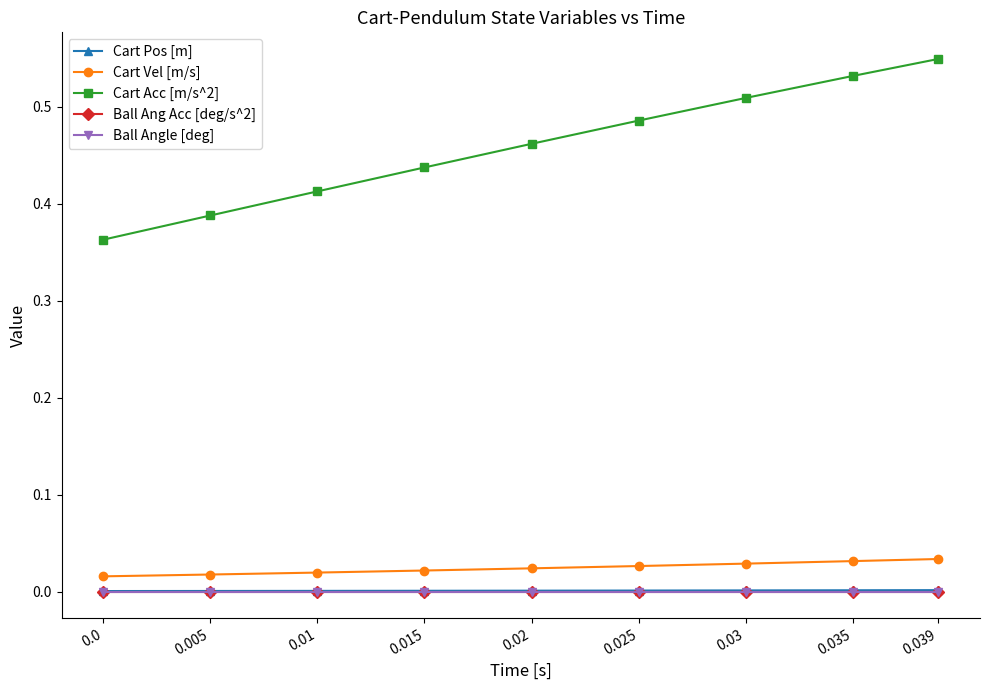

Which series changed the most between 0.005 and 0.025?

Cart Acc [m/s^2]